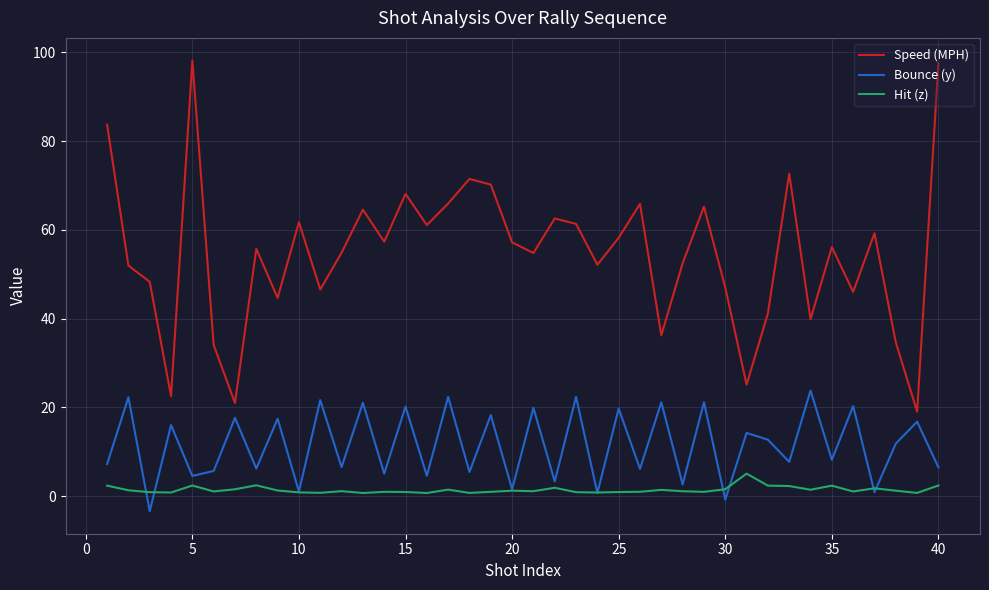

What is the minimum value for Hit (z)?

0.7